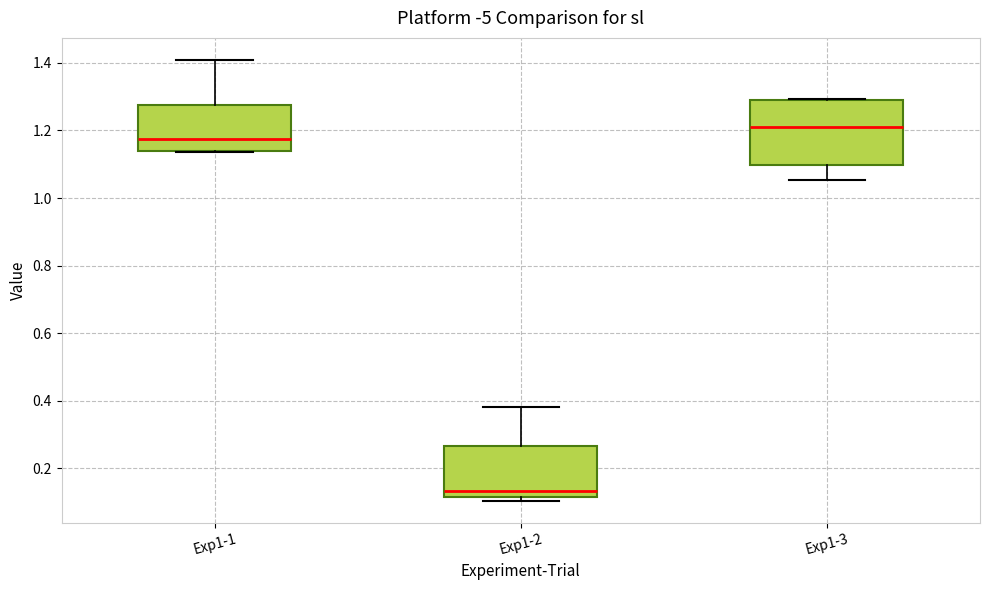

Where is the lower edge of the box for Exp1-2 on the y-axis? The values are not printed on the chart, so give them approximately, as read against the axis.

0.12